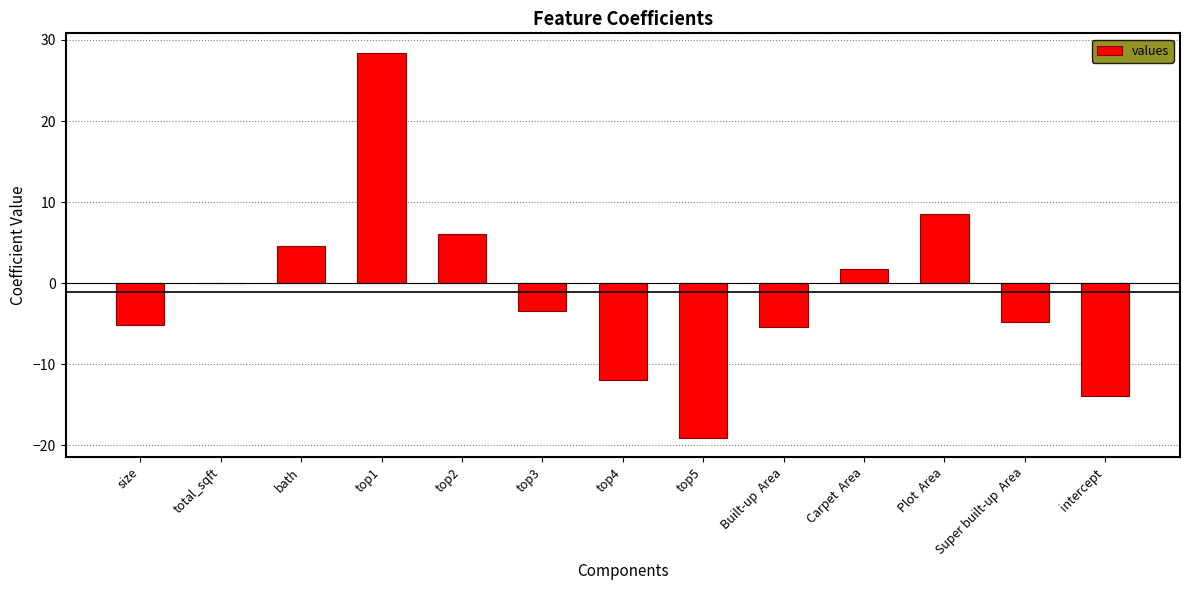

Reading left to right, transcribe all the data shown in this chart.

size=-5.2	total_sqft=0.1	bath=4.6	top1=28.4	top2=6.0	top3=-3.5	top4=-12.0	top5=-19.1	Built-up  Area=-5.5	Carpet  Area=1.8	Plot  Area=8.5	Super built-up  Area=-4.8	intercept=-13.9